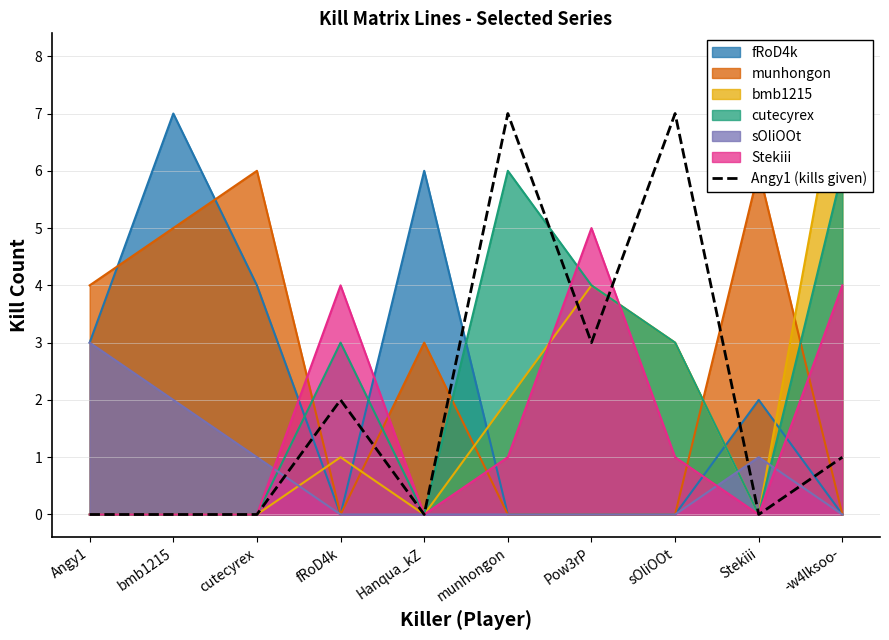

Which series ends up on top after the final intersection of Angy1 (kills given) and fRoD4k?

Angy1 (kills given)